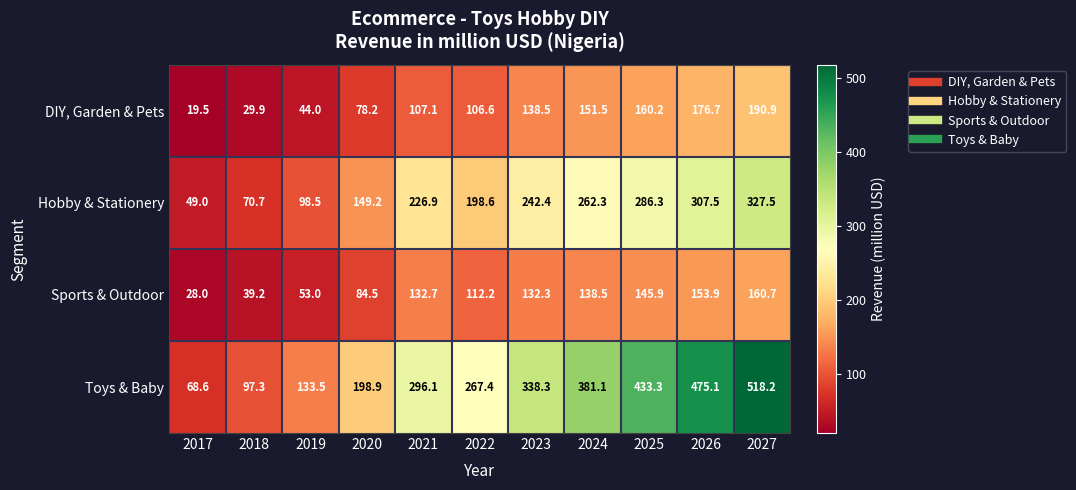

At 2018, list the series in order from smallest to largest.

DIY, Garden & Pets, Sports & Outdoor, Hobby & Stationery, Toys & Baby